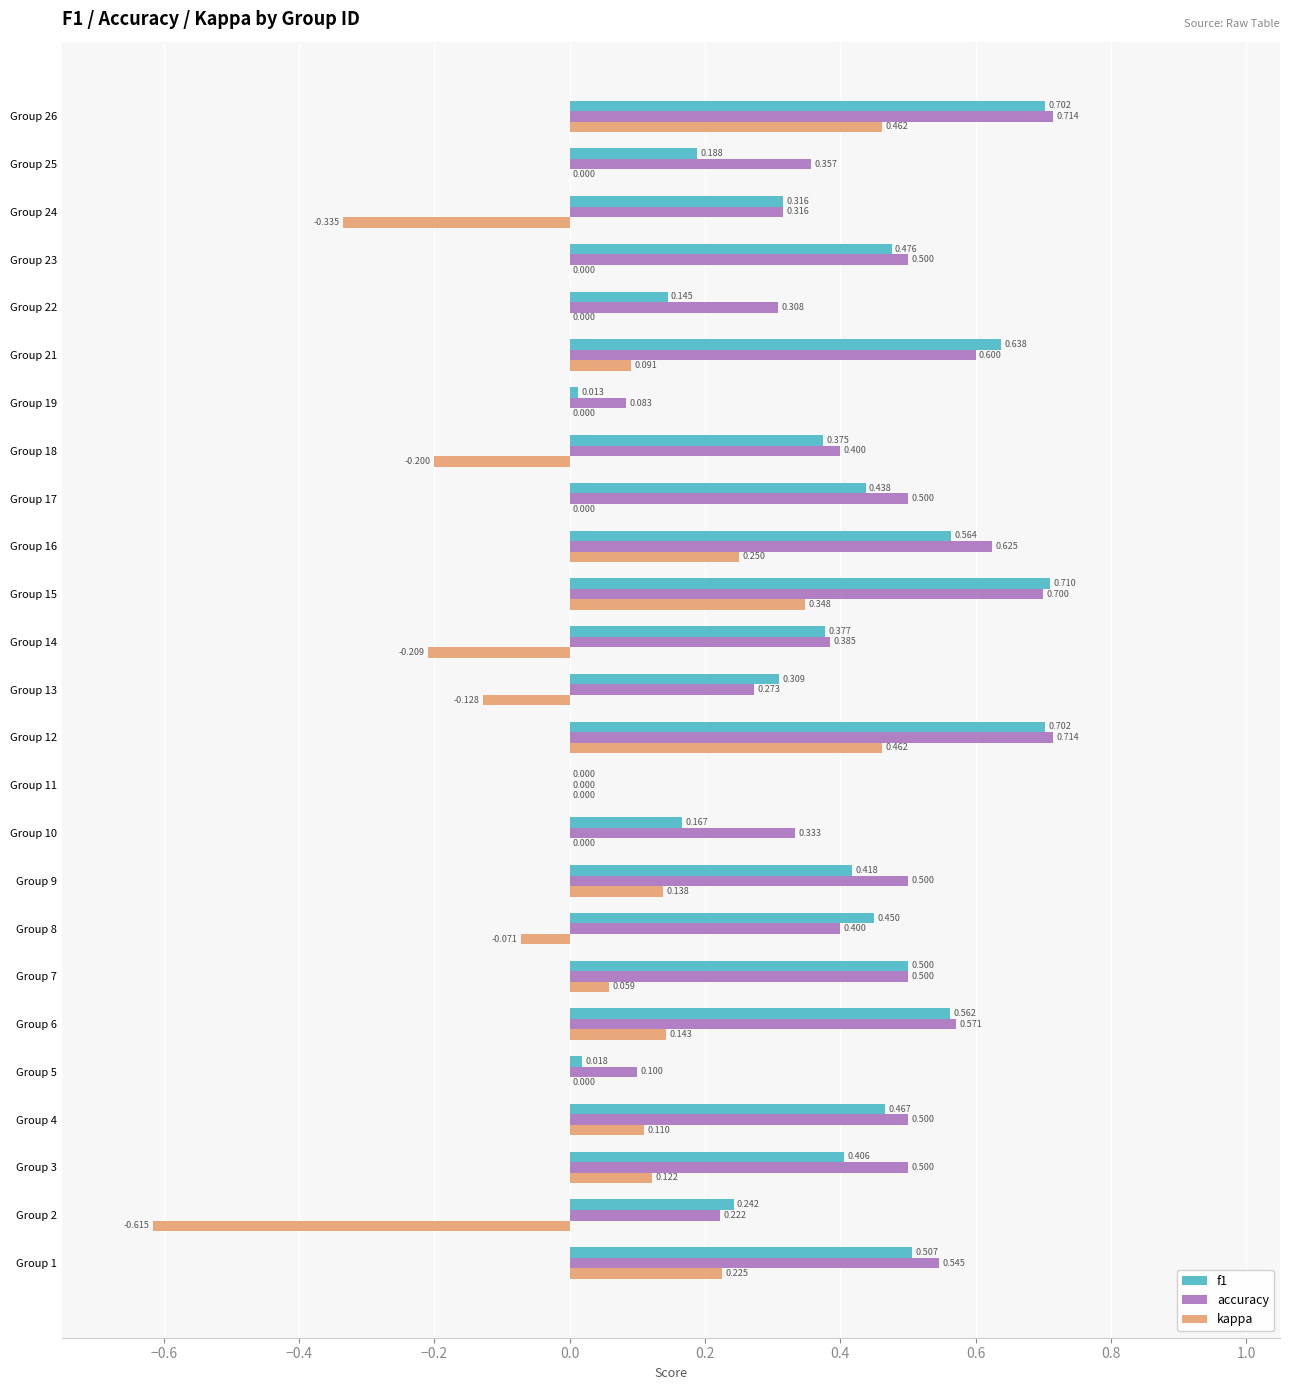

Which series has the largest total across all categories?

accuracy